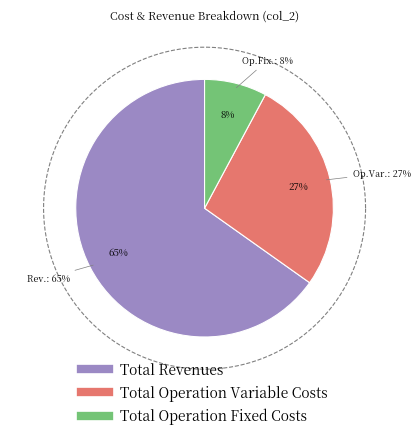

Is Total Operation Variable Costs the majority of the pie?

No